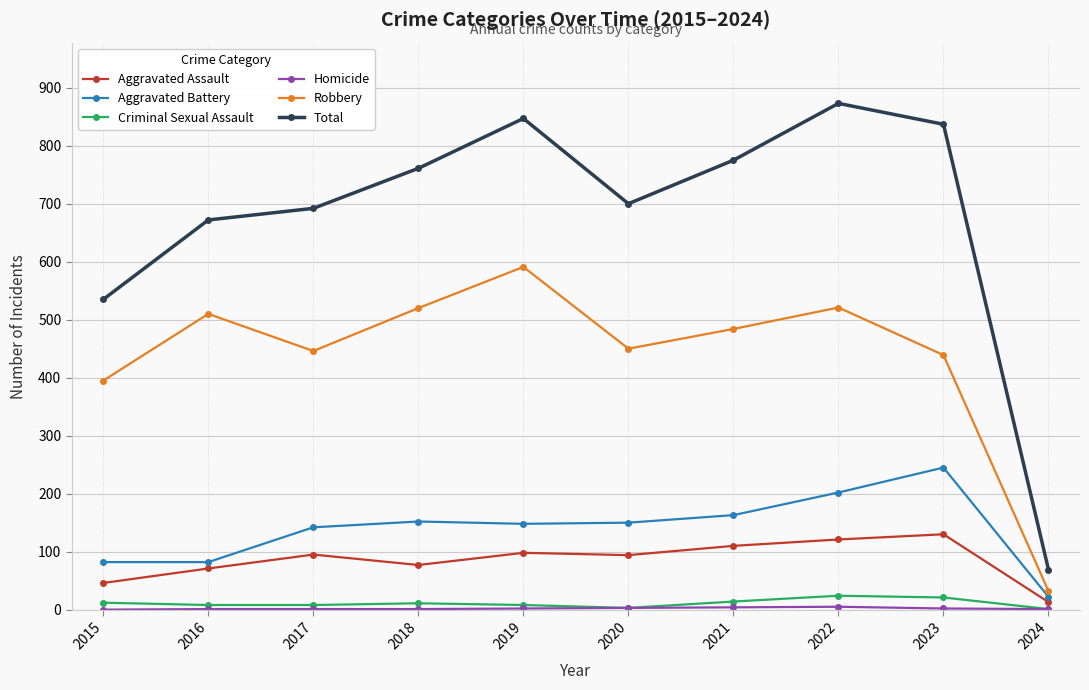

Between 2019 and 2024, which series saw the biggest shift?

Total